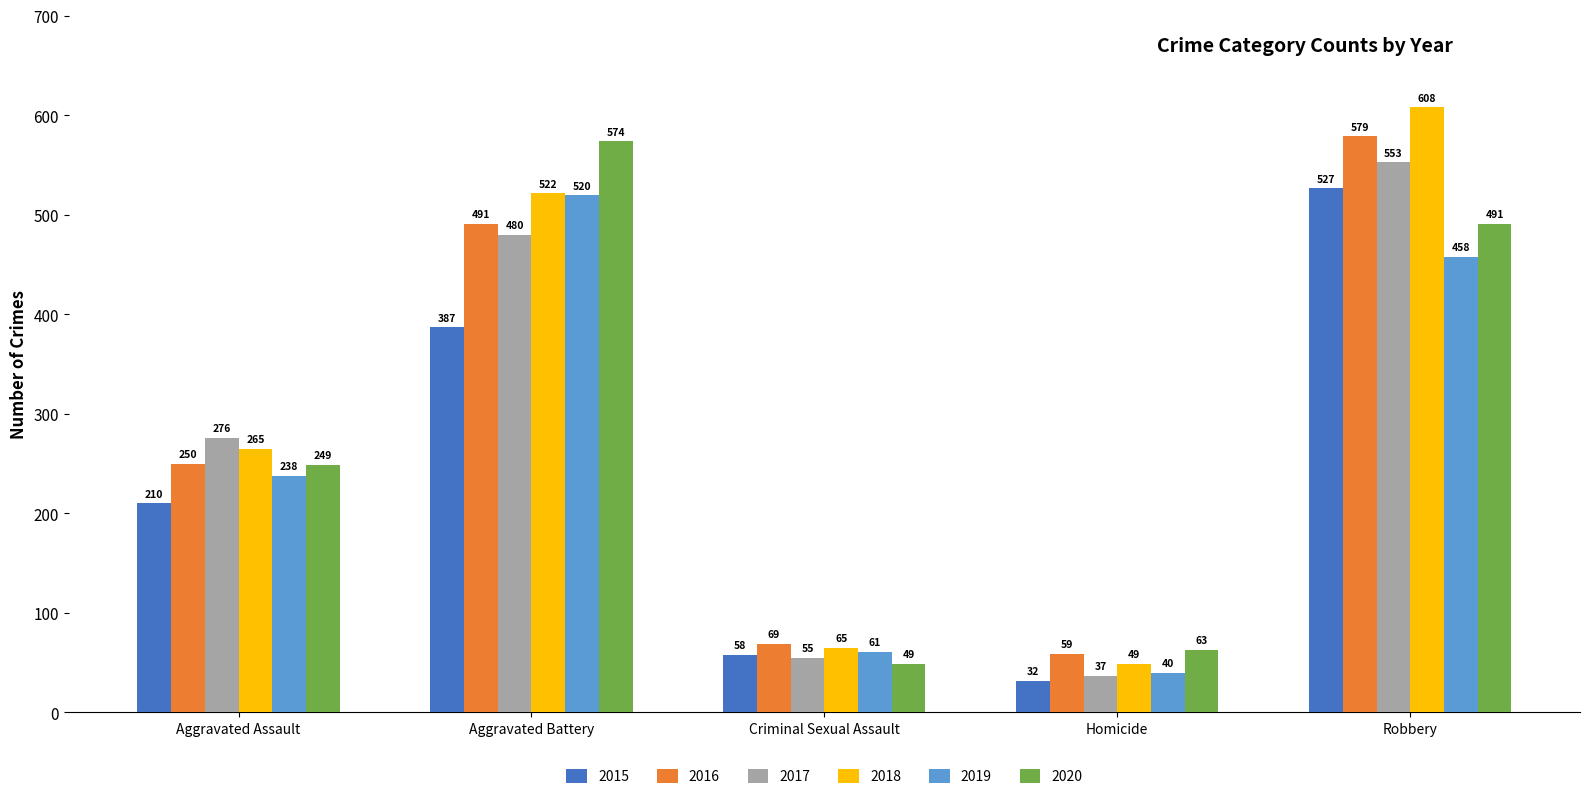

Reading right to left, what are all the values shown in this chart?

2015: Robbery=527	Homicide=32	Criminal Sexual Assault=58	Aggravated Battery=387	Aggravated Assault=210
2016: Robbery=579	Homicide=59	Criminal Sexual Assault=69	Aggravated Battery=491	Aggravated Assault=250
2017: Robbery=553	Homicide=37	Criminal Sexual Assault=55	Aggravated Battery=480	Aggravated Assault=276
2018: Robbery=608	Homicide=49	Criminal Sexual Assault=65	Aggravated Battery=522	Aggravated Assault=265
2019: Robbery=458	Homicide=40	Criminal Sexual Assault=61	Aggravated Battery=520	Aggravated Assault=238
2020: Robbery=491	Homicide=63	Criminal Sexual Assault=49	Aggravated Battery=574	Aggravated Assault=249